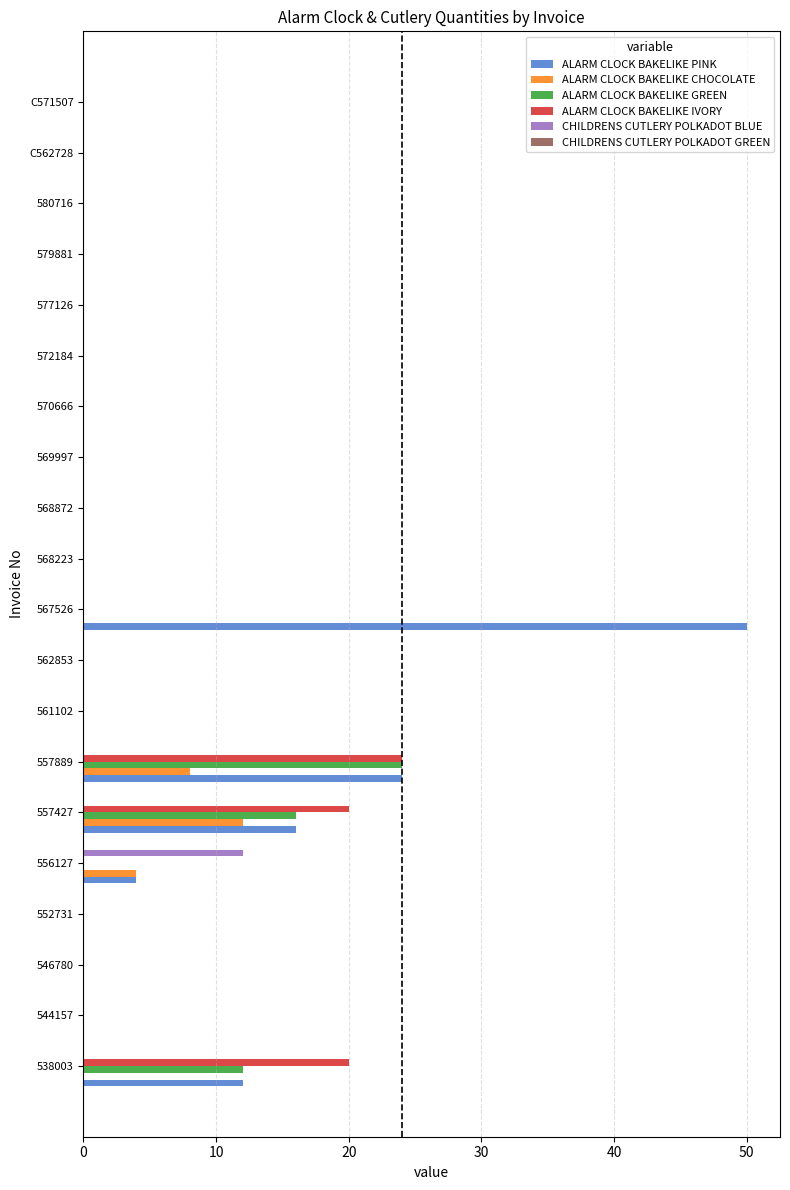

Where is ALARM CLOCK BAKELIKE PINK nearest to the value 25?

557889